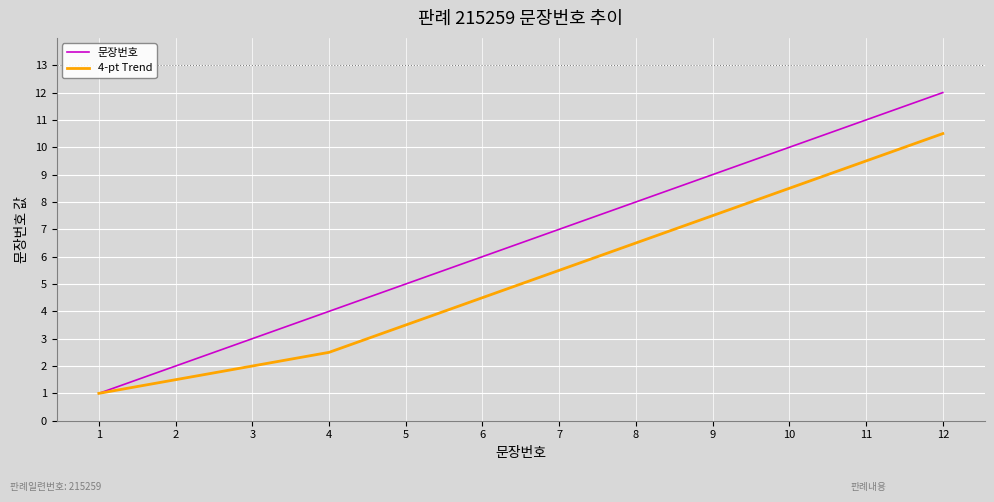

What is the sum of all 4-pt Trend values?

63.0